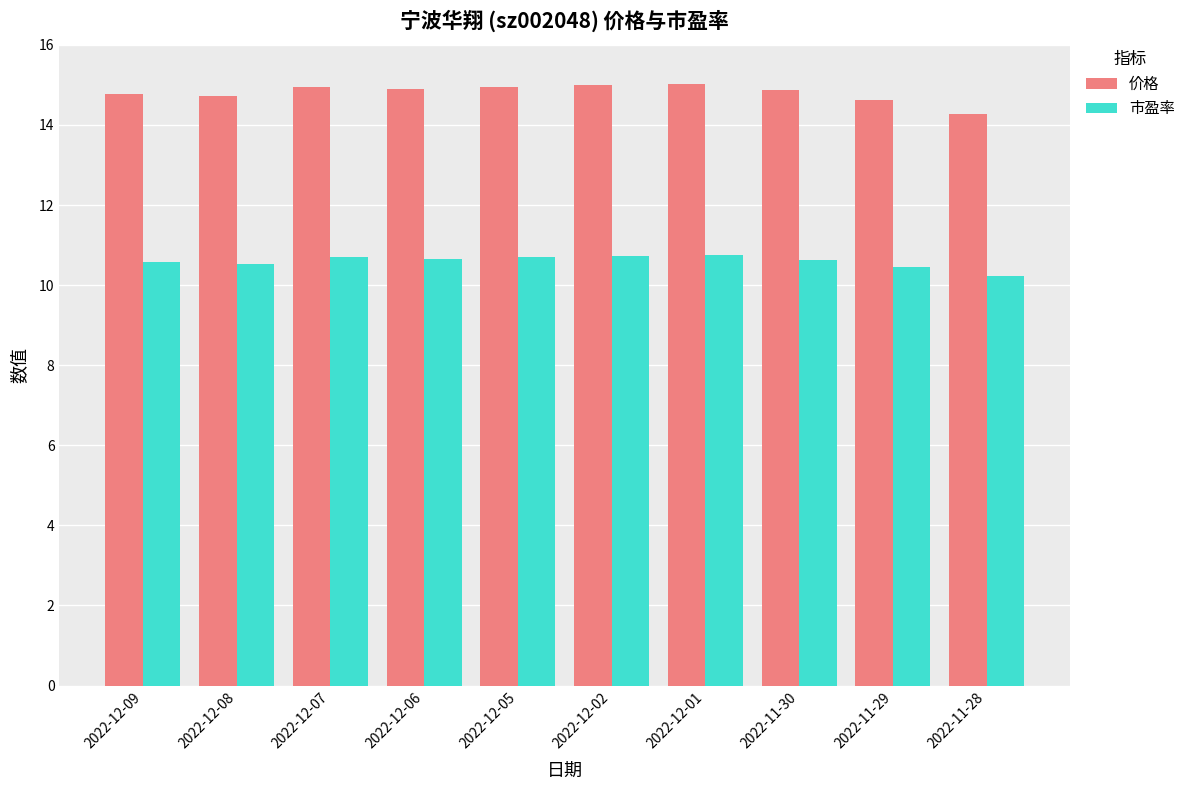

At how many categories does at least one series exceed 14?

10